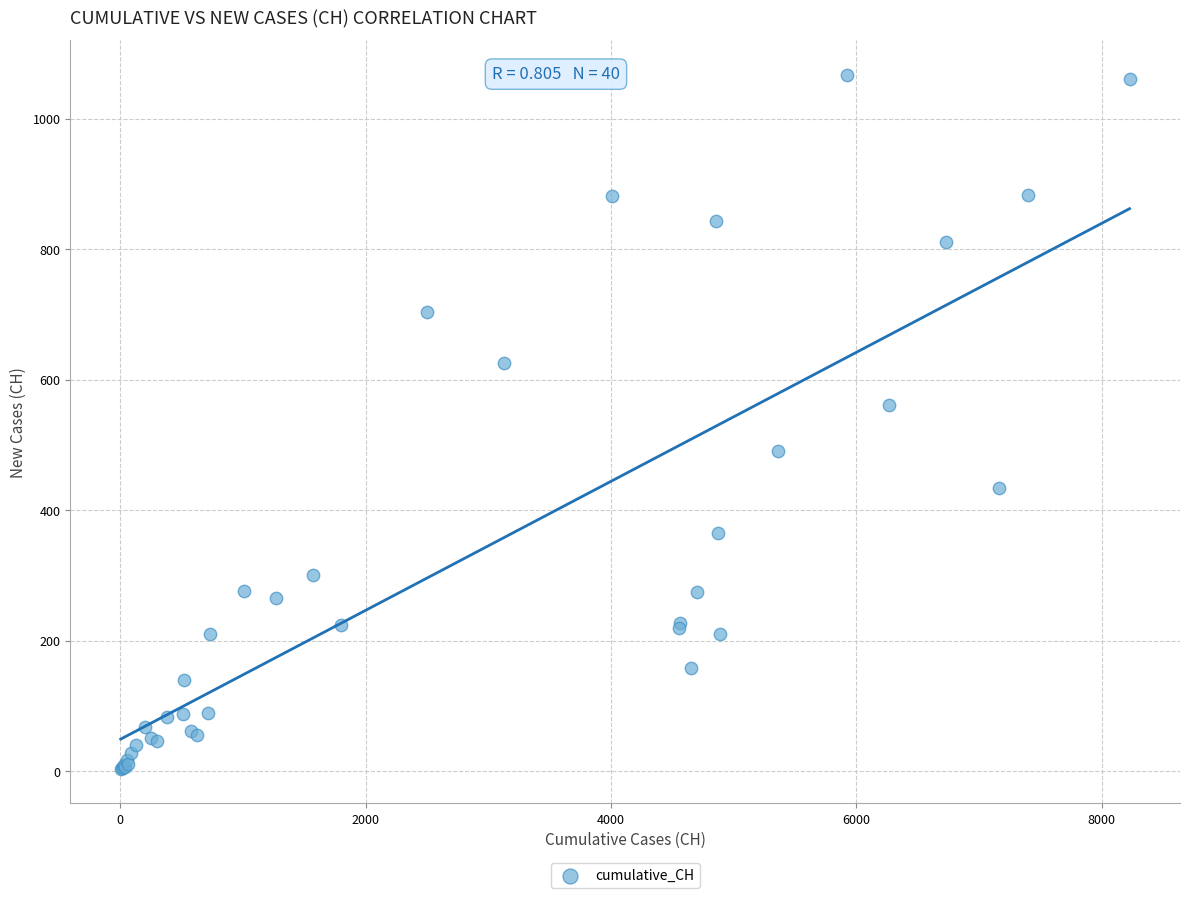

What Y value in the scatter plot is closest to 535?

562